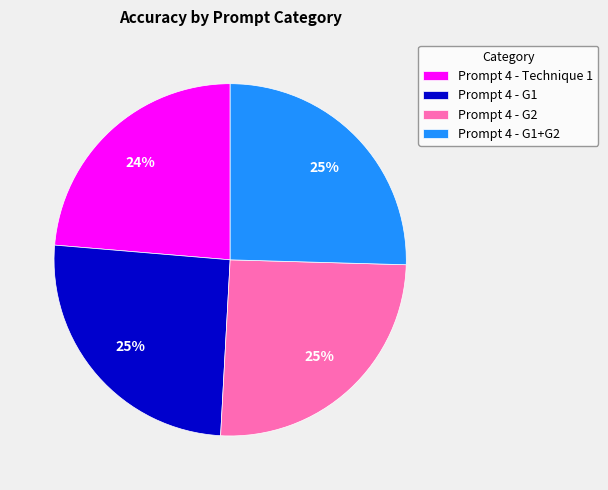

Count the number of slices in the pie.

4